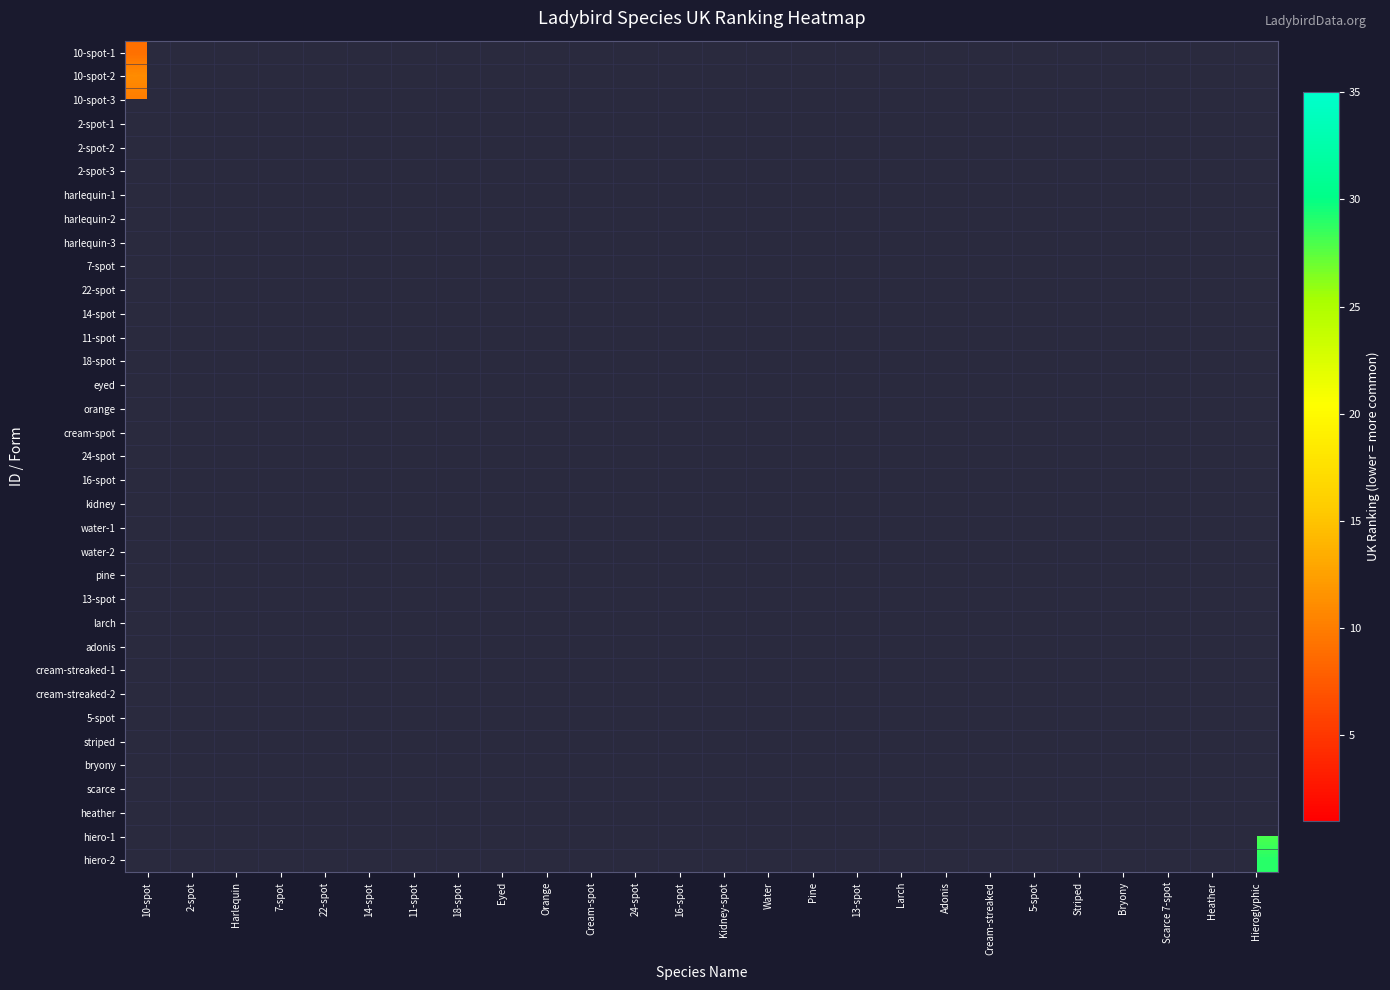

Which has a higher value, Scarce 7-spot or Orange?

Orange